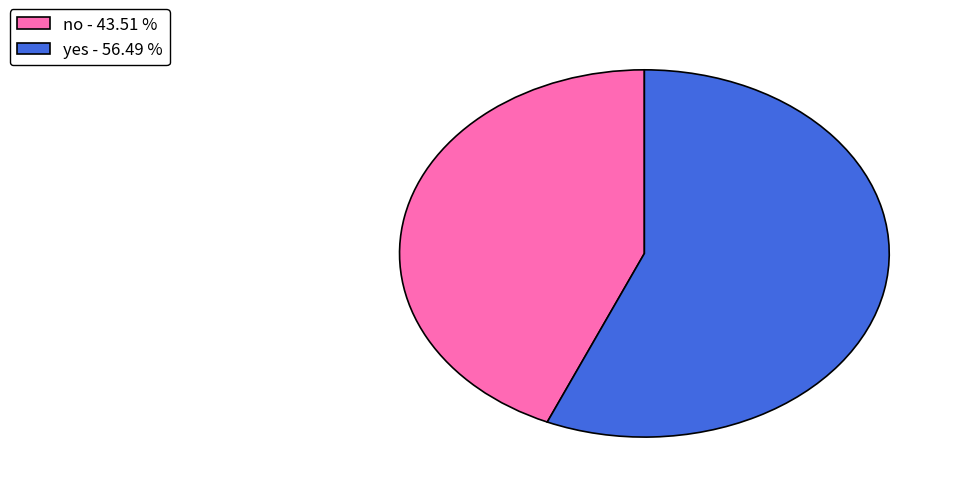

Is yes - 56.49 % the majority of the pie?

Yes